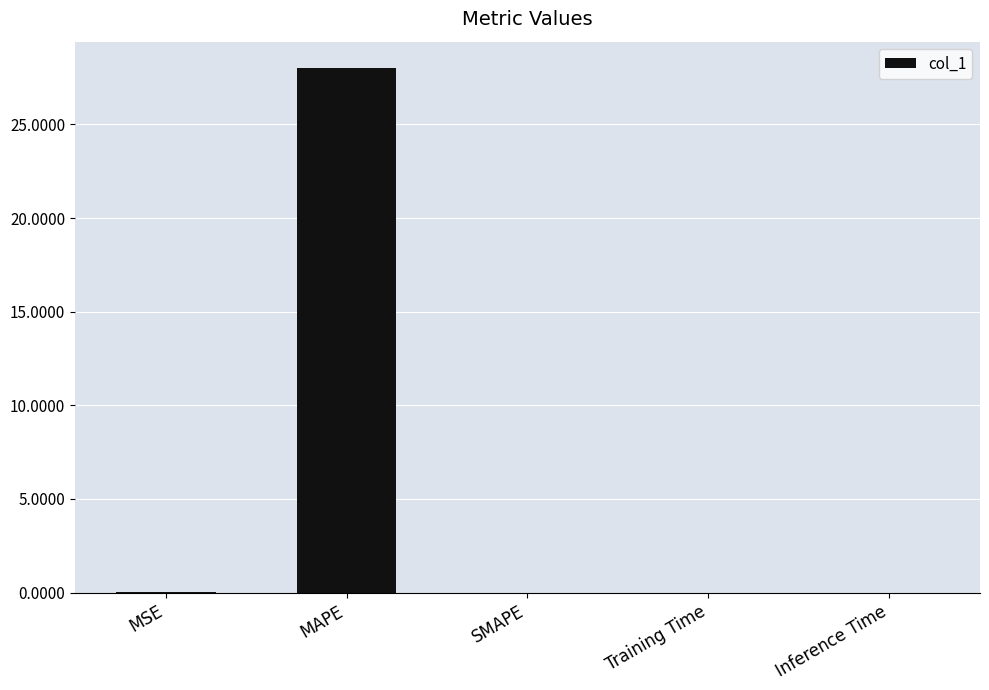

At which category does the chart reach its peak across all series?

MAPE